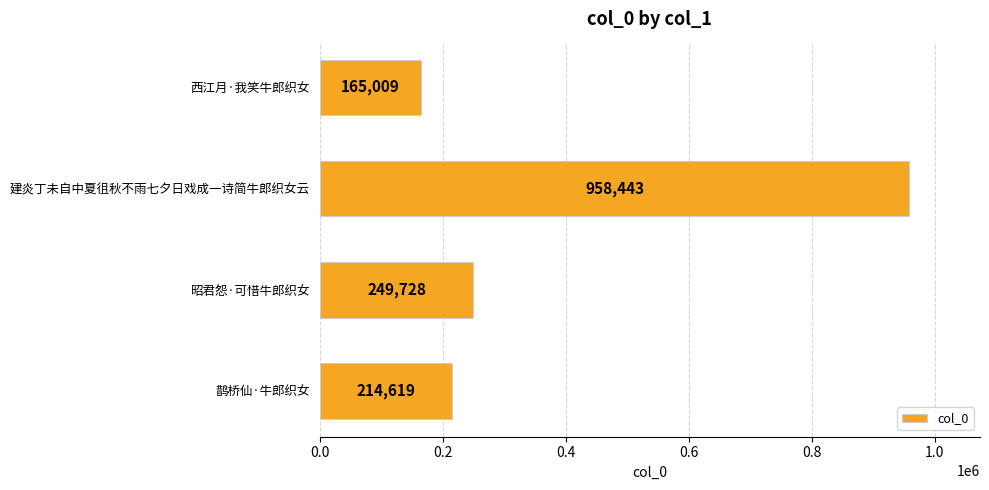

Reading top to bottom, extract all data points from this chart.

165009	958443	249728	214619